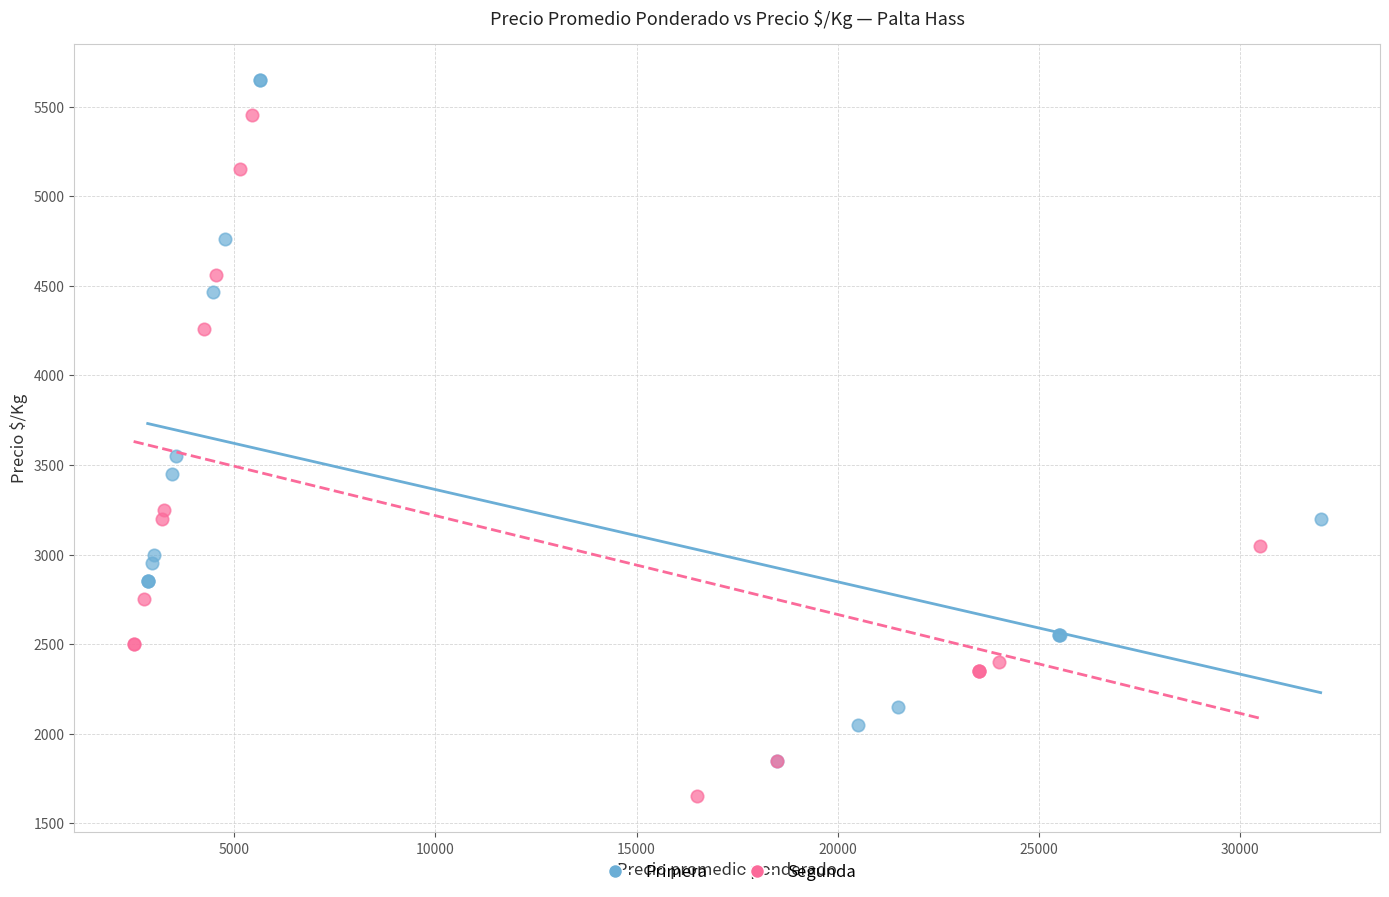

Which series contains the highest Y value?

Primera